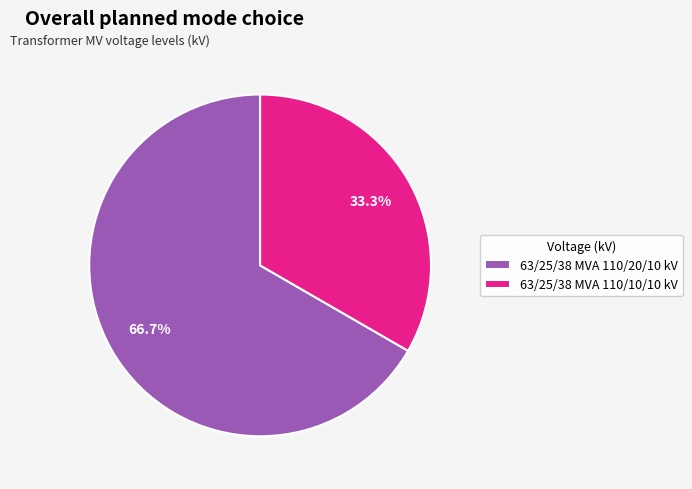

Which slice represents more than half of the pie?

63/25/38 MVA 110/20/10 kV